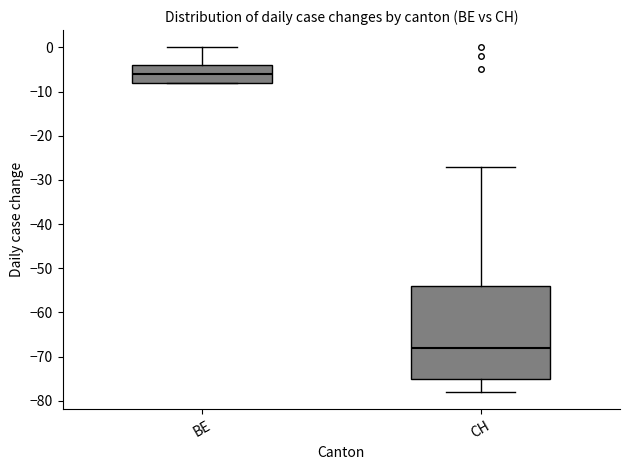

Where is the lower edge of the box for CH on the y-axis? The values are not printed on the chart, so give them approximately, as read against the axis.

-75